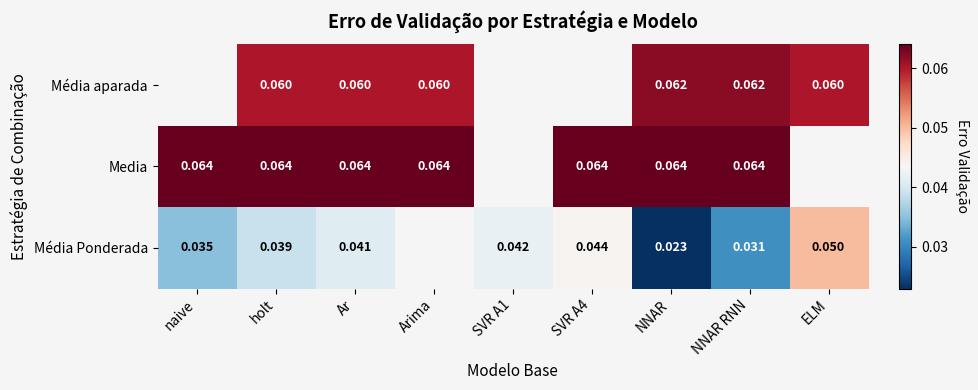

Is the value of Media at naive greater than the value of Média Ponderada at SVR A1?

Yes